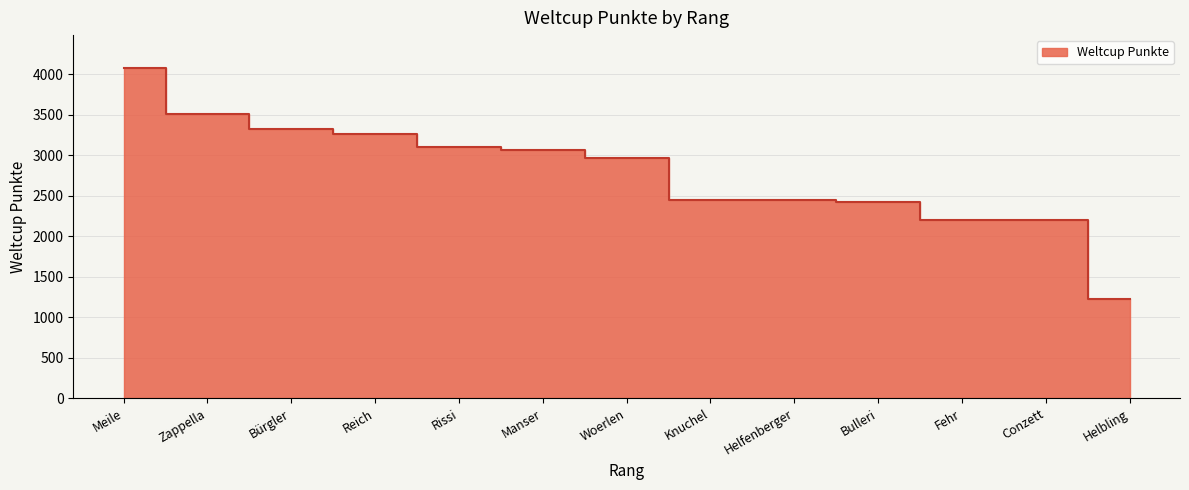

What is the label of the 9th point from the right?

Rissi